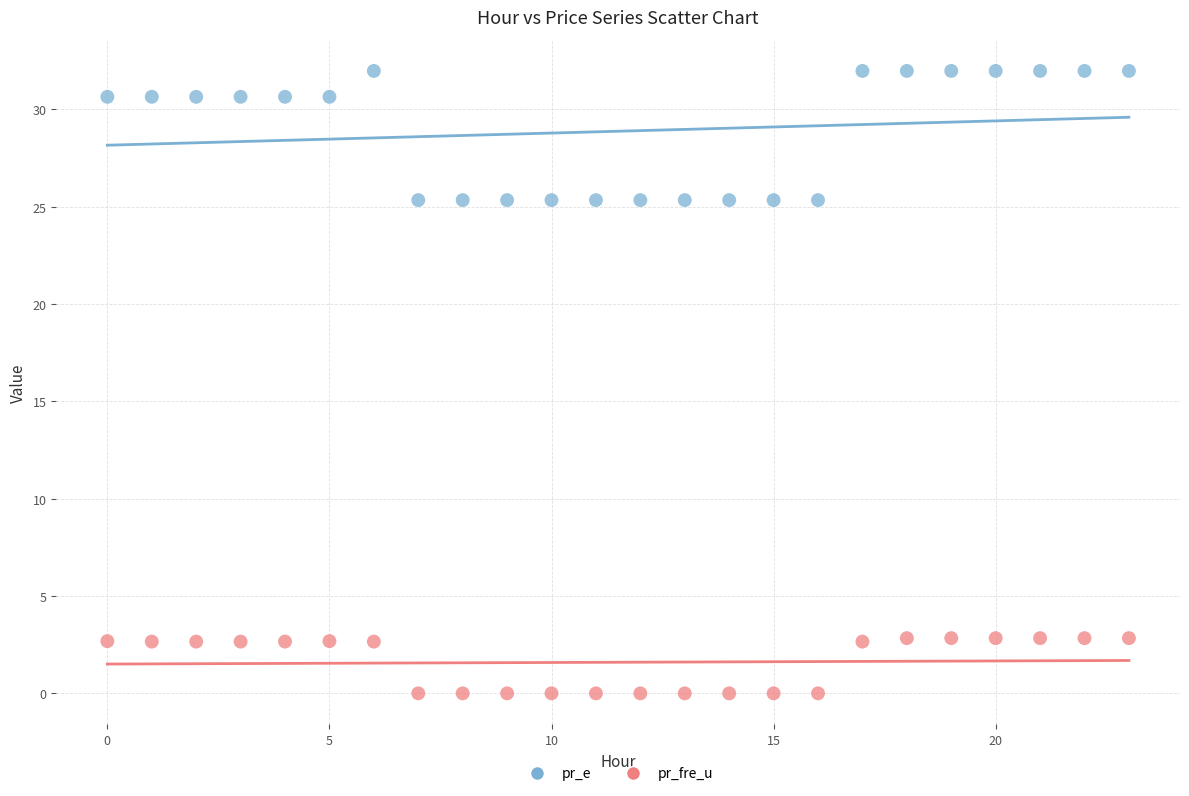

What are all the series names shown in the legend?

pr_e, pr_fre_u